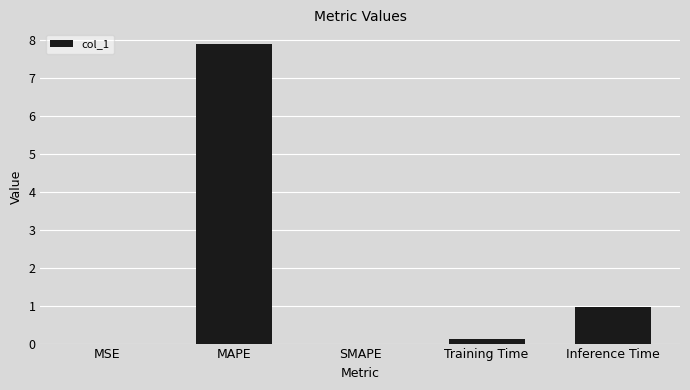

What value does the data have at MAPE?

7.9